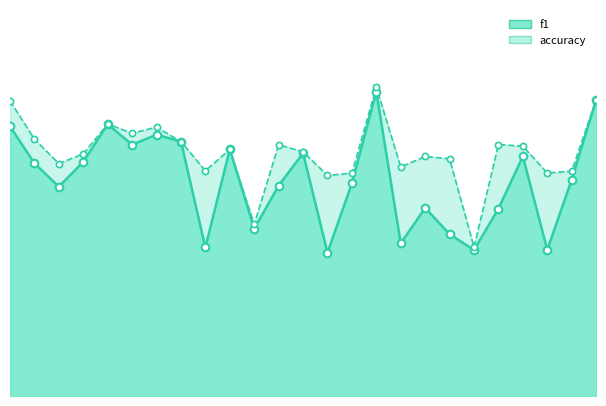

Which series has the widest spread of Y values?

f1